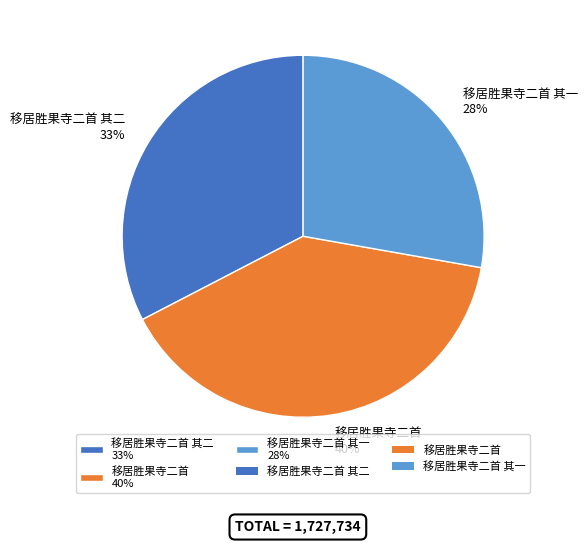

Is it true that 移居胜果寺二首 其二 33% is 33% of the pie?

True